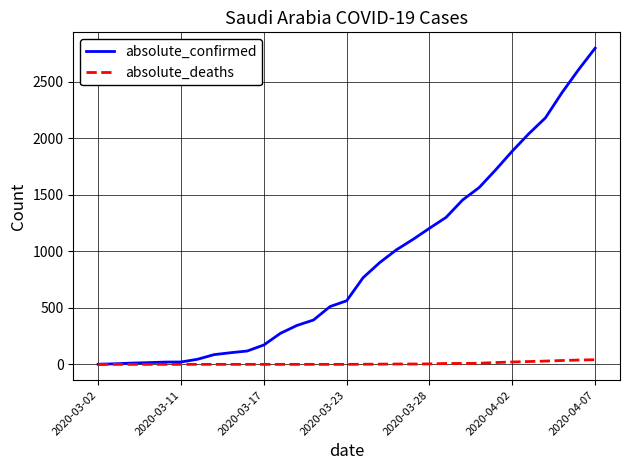

Which series has the widest spread of values?

absolute_confirmed